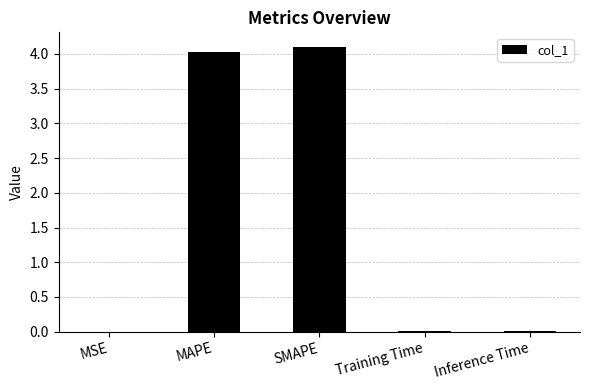

Which has a higher value, Inference Time or MAPE?

MAPE